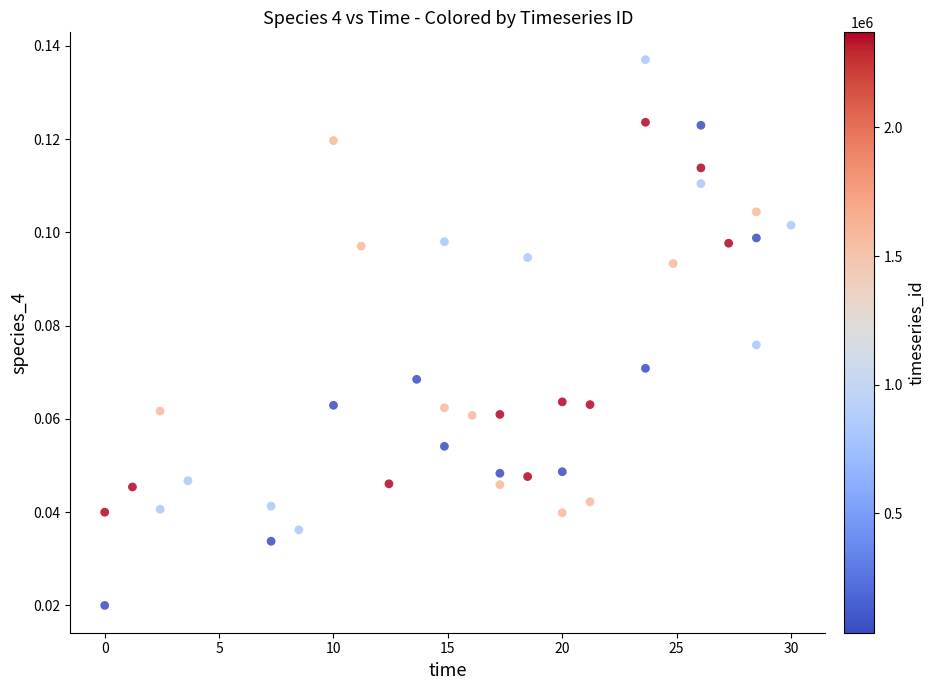

What is the range of X values (max minus min)?

30.0